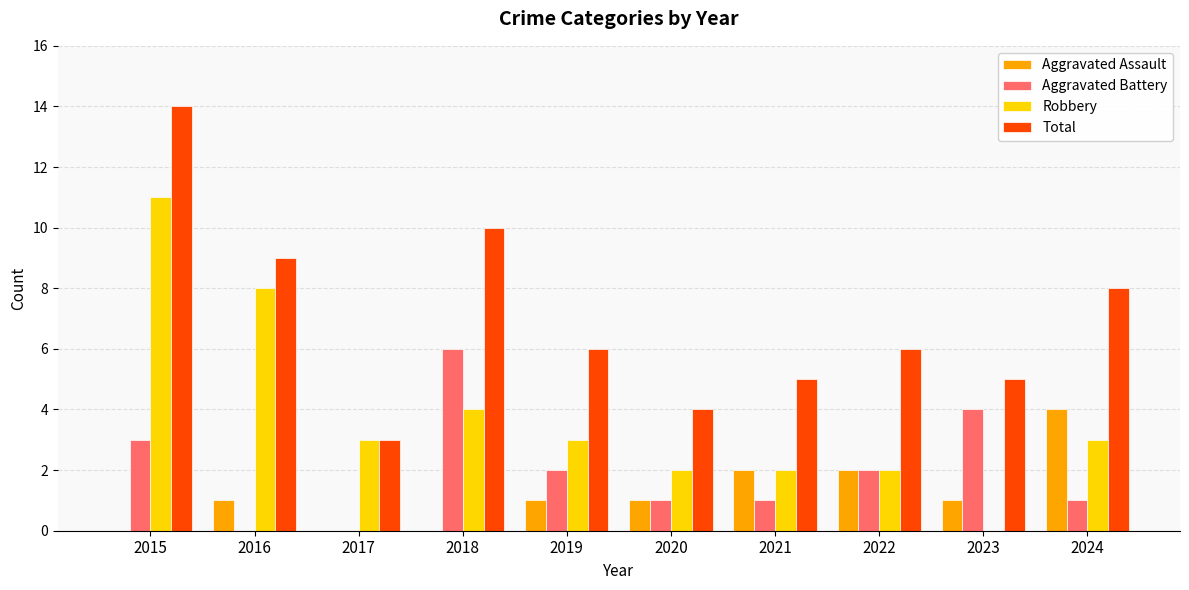

The Robbery series shows 11 at 2015. True or false?

True